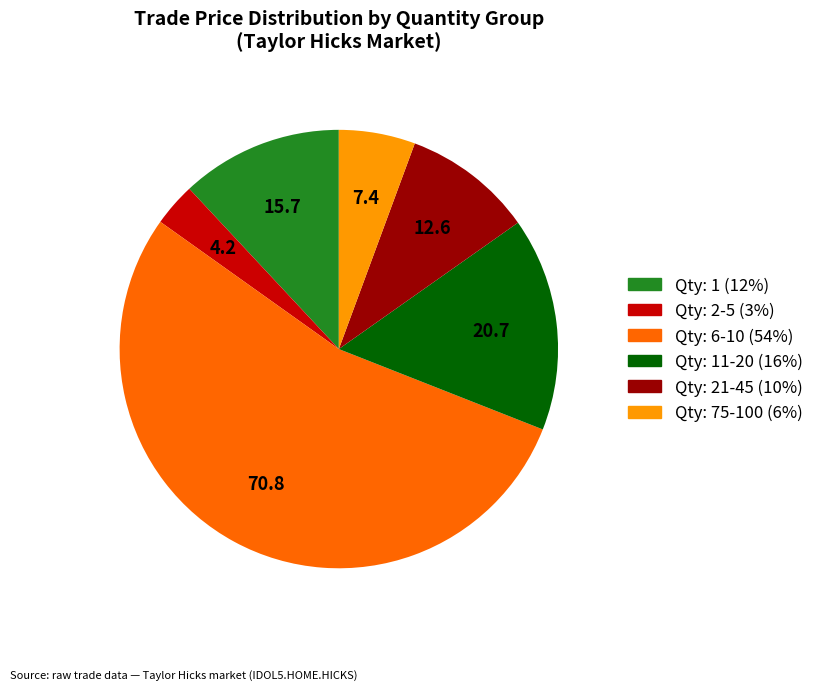

Does any single category account for the majority?

Yes